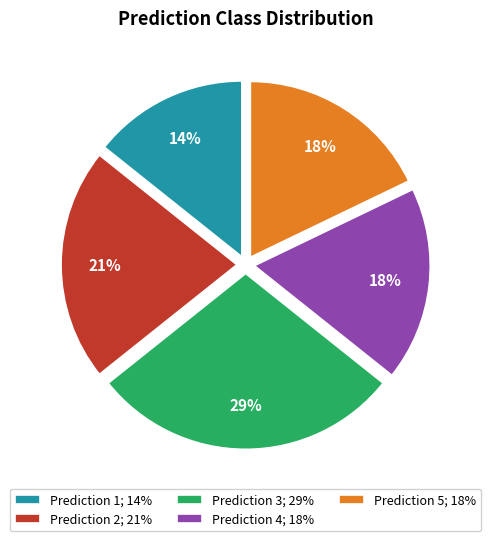

To the nearest percent, what is the combined percentage of Prediction 5; 18% and Prediction 1; 14%?

32%